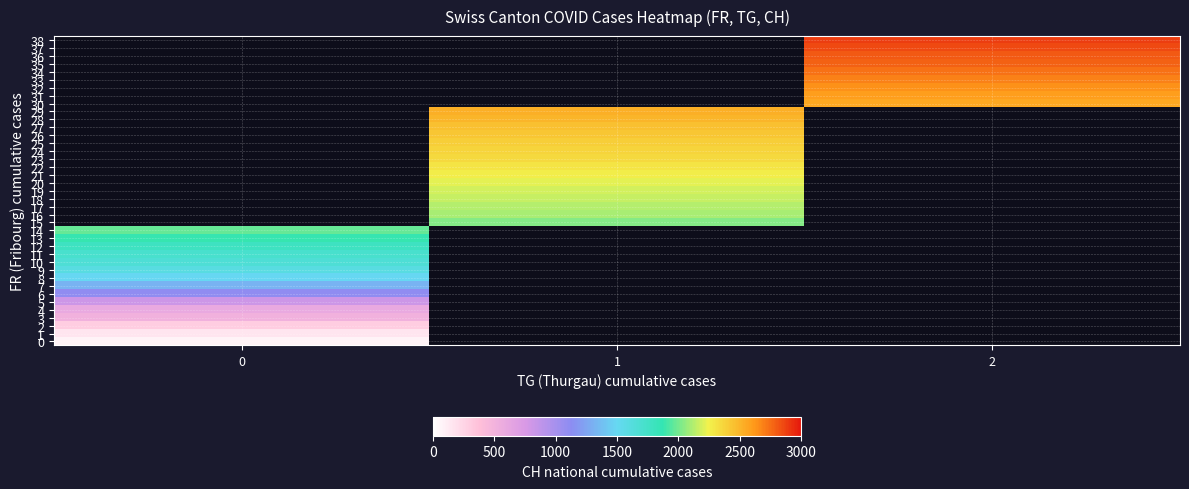

Count the number of data series in this chart.

39